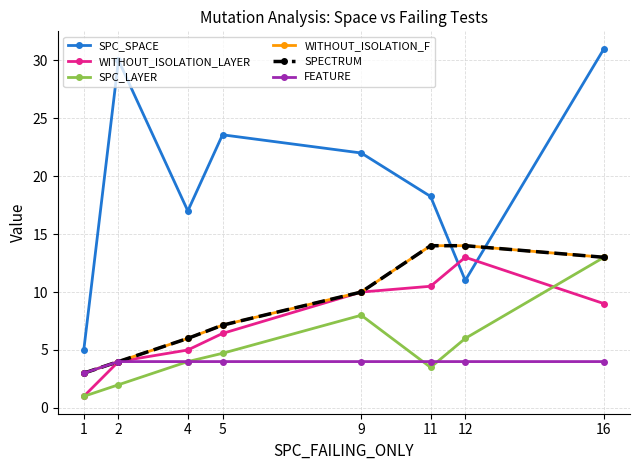

What is the minimum value for FEATURE?

3.0